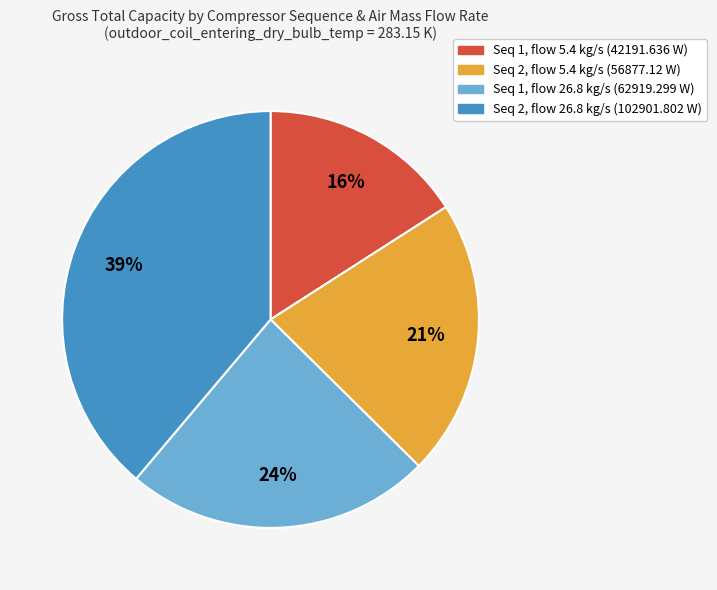

To the nearest percent, what is the difference between the largest and smallest slice percentages?

23%